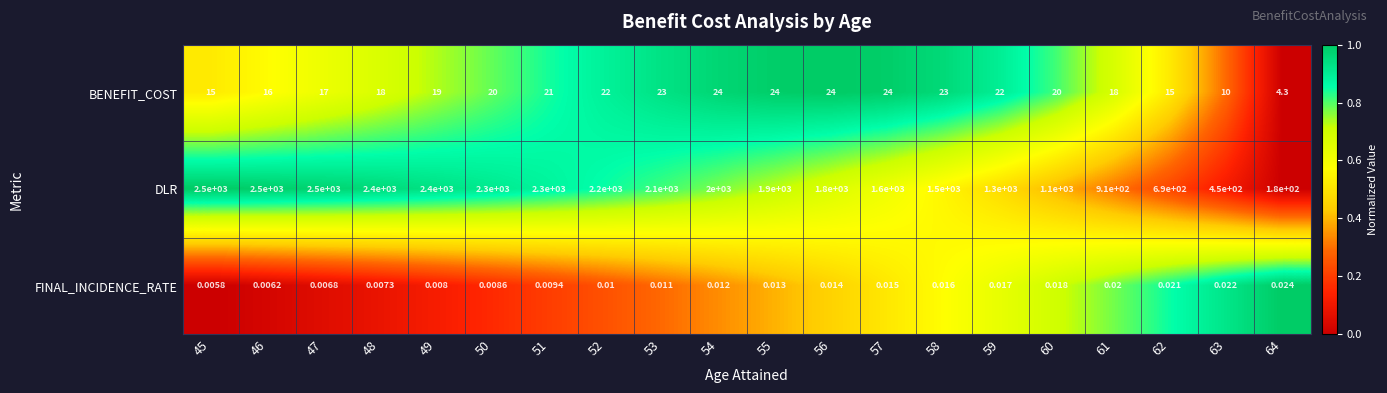

What is the greatest value displayed?

2500.0